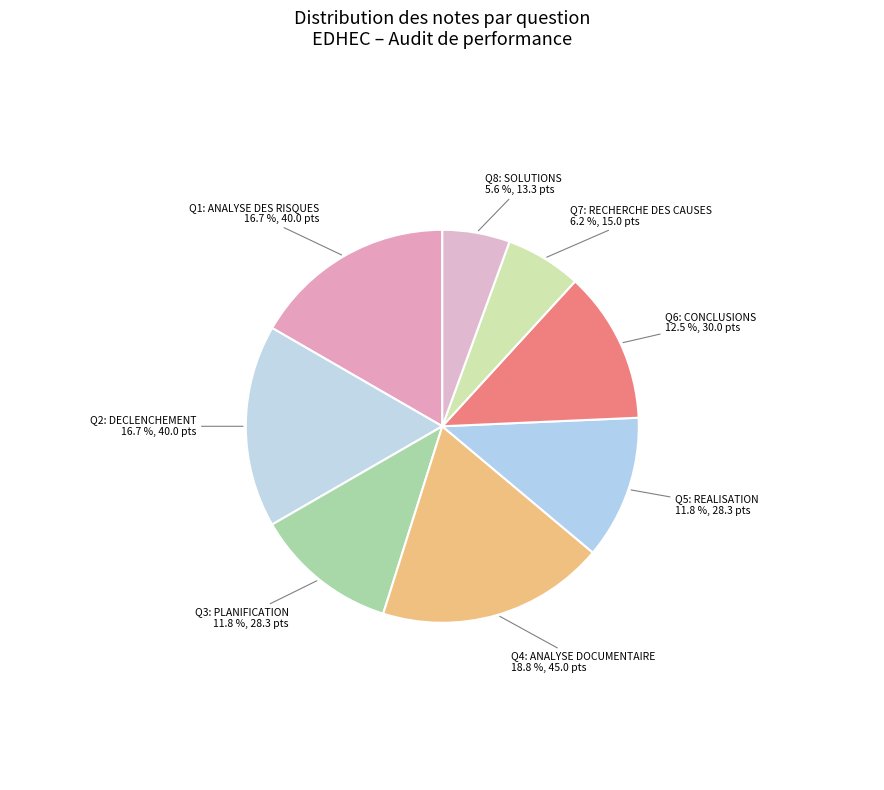

Count the number of slices in the pie.

8